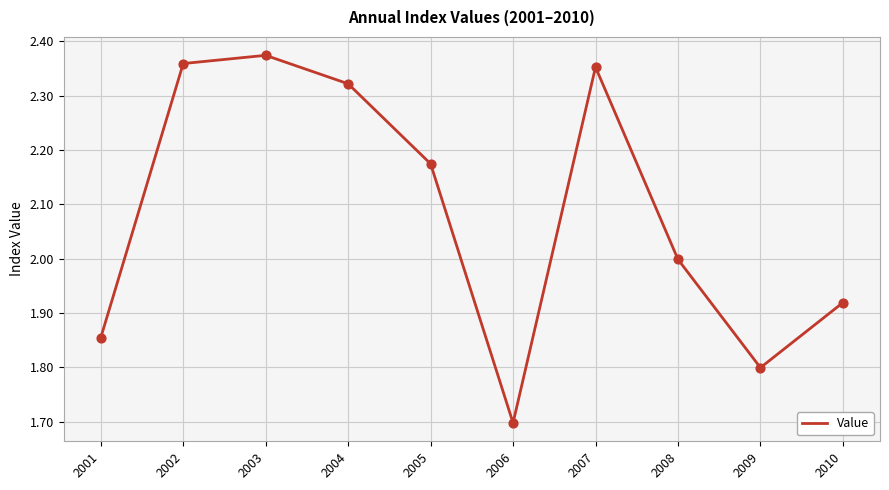

Between 2005 and 2002, which is larger?

2002